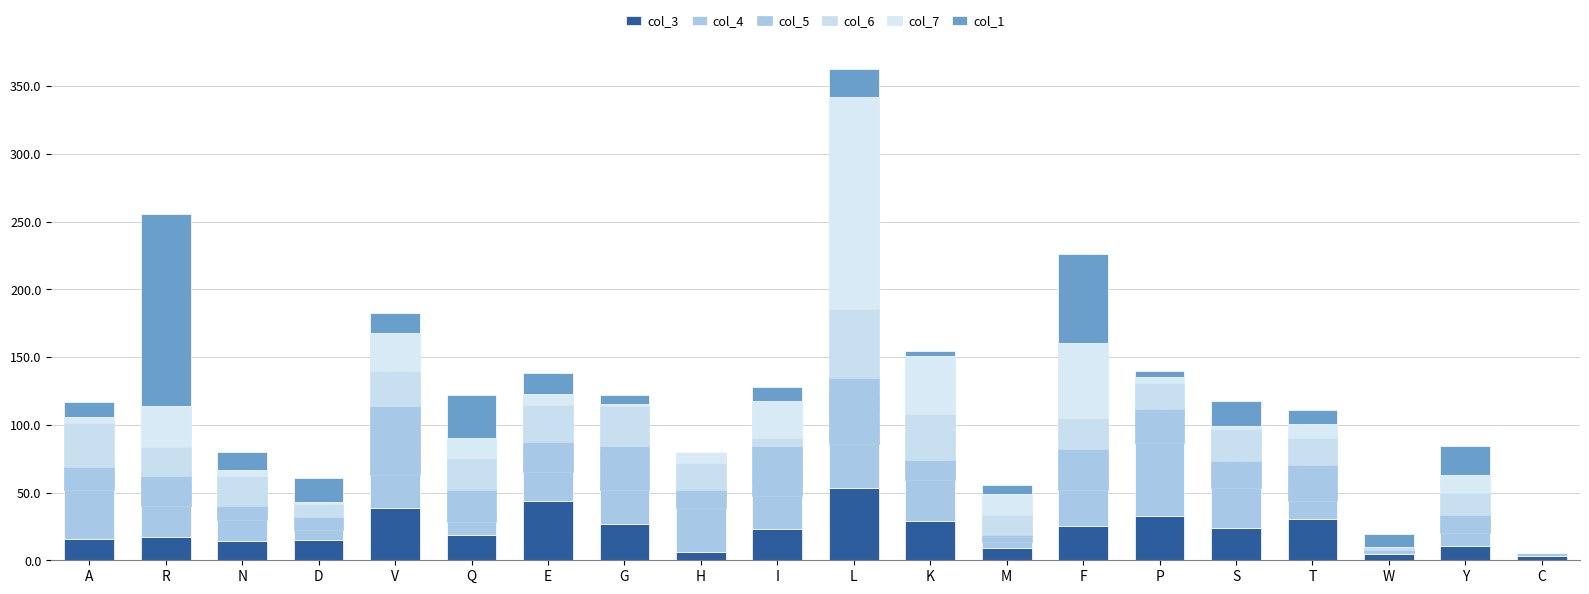

What is the sum of all col_5 values?

423.1